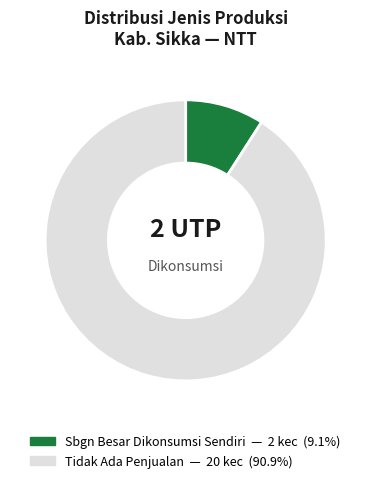

Is there a majority slice in this chart?

Yes